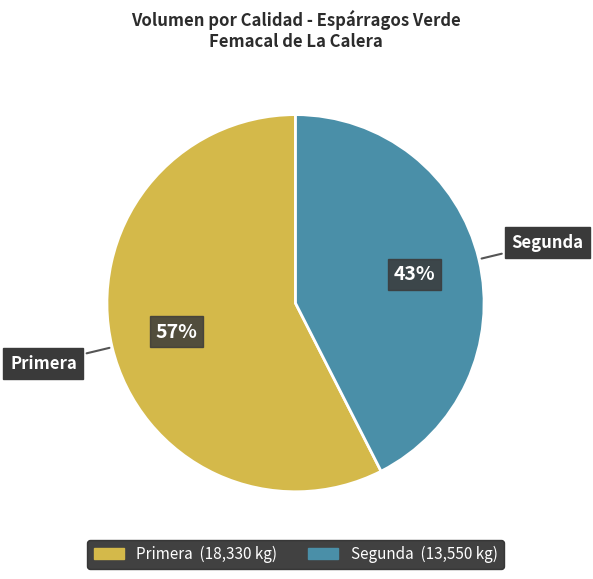

What is the smallest slice in the pie chart?

Segunda